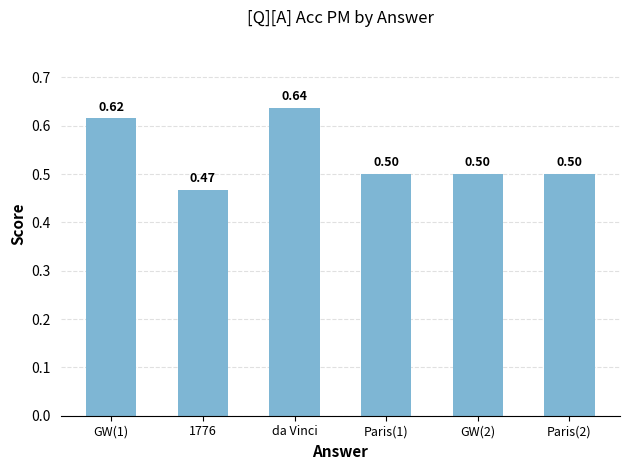

What is the value of the 6th bar from the left?

0.5